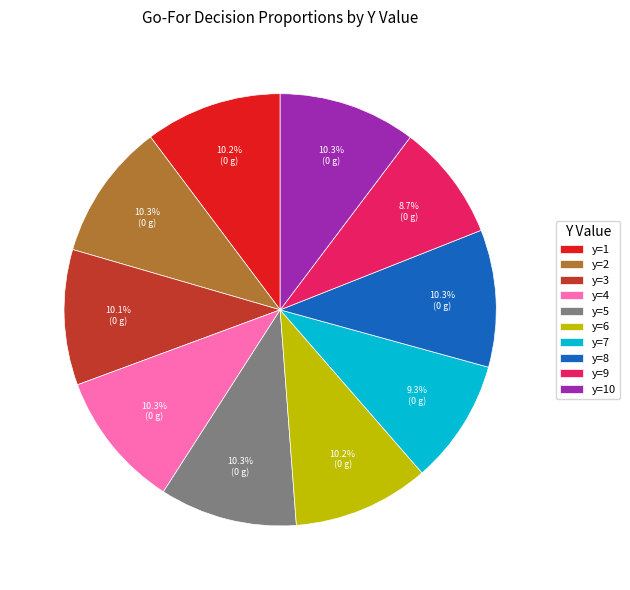

To the nearest percent, what portion does y=10 represent?

10%